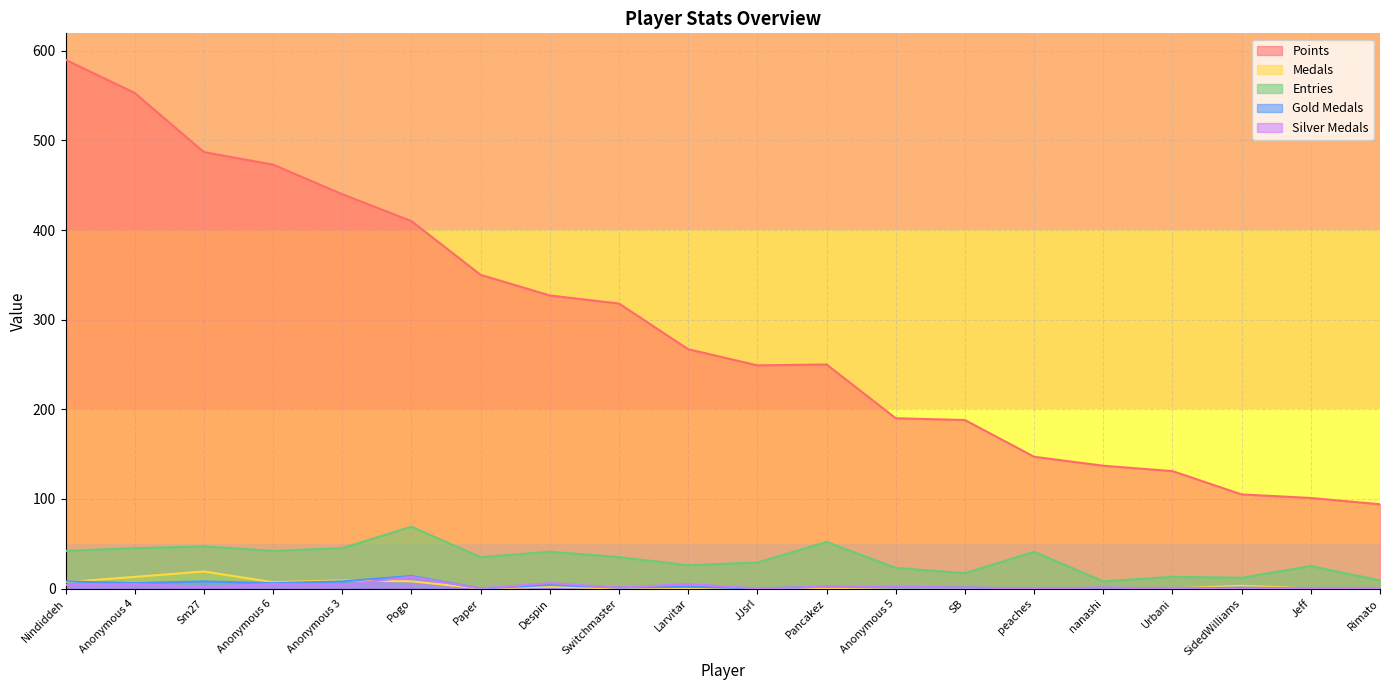

At which category does Medals reach its first local peak?

Sm27